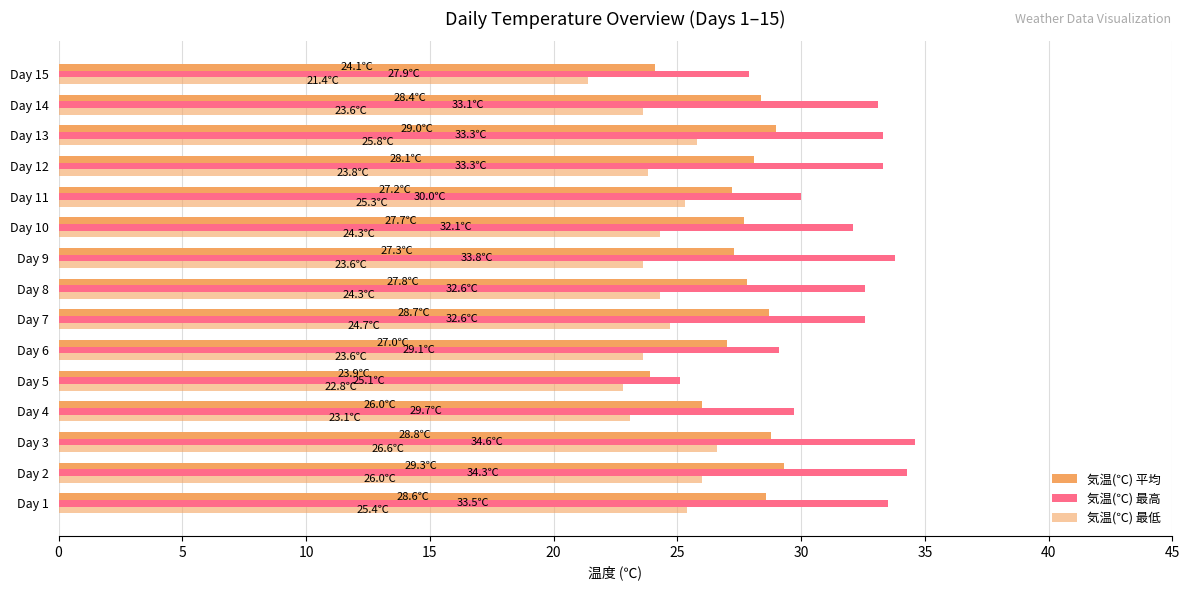

At how many categories does at least one series exceed 24?

15